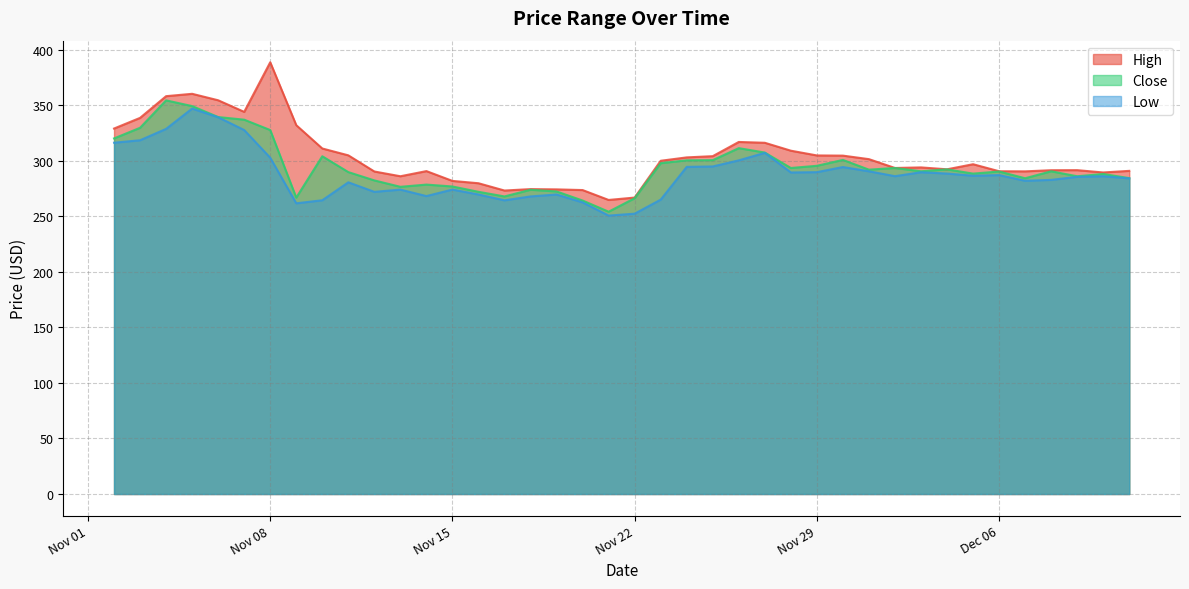

How many values in the Close series exceed 290?

22